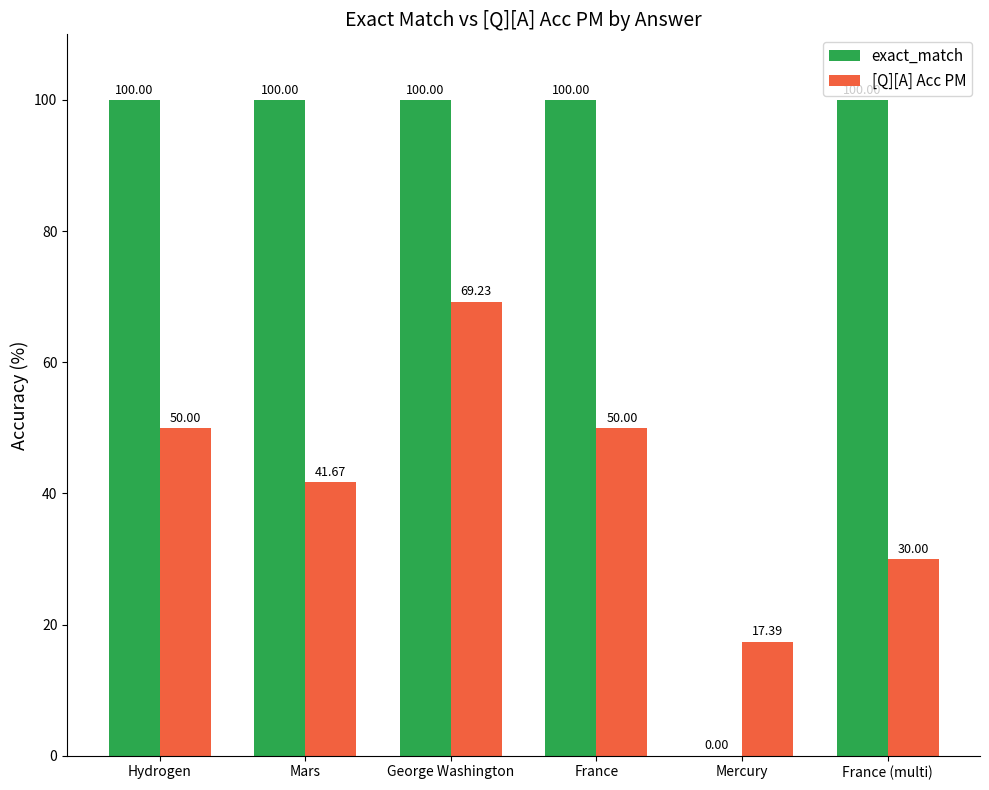

Is the value of [Q][A] Acc PM at France greater than the value of exact_match at Hydrogen?

No